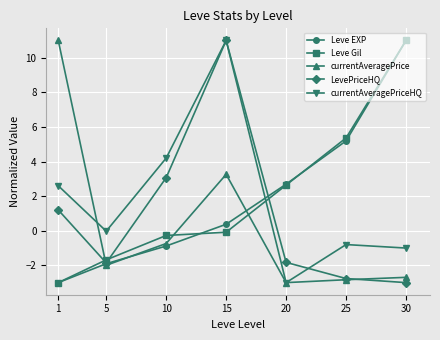

At which category is the sum across all series the highest?

15